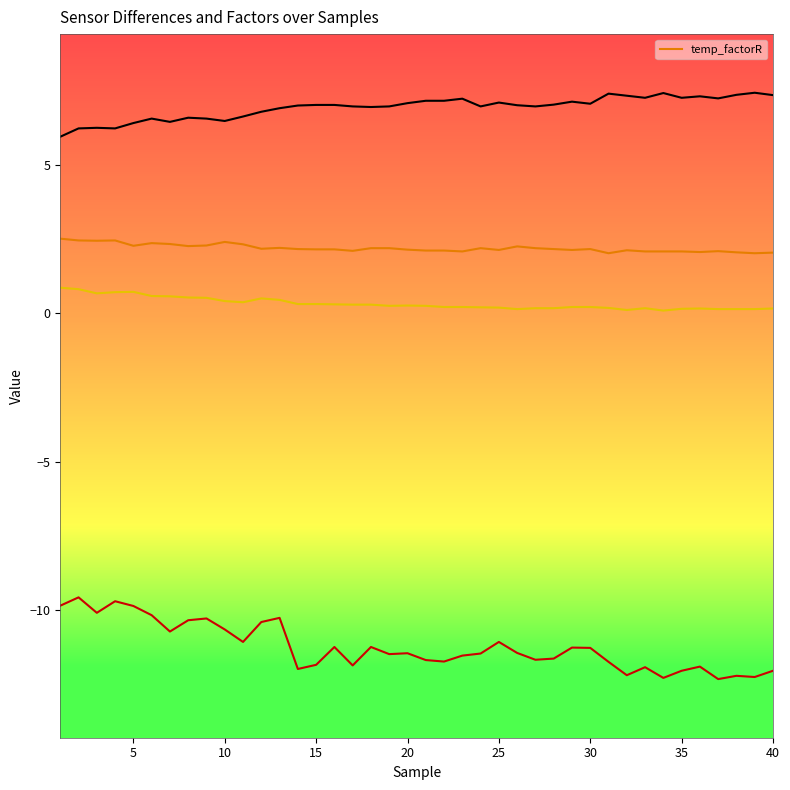

The value of temp_factorR at 25 is 2.1. True or false?

True